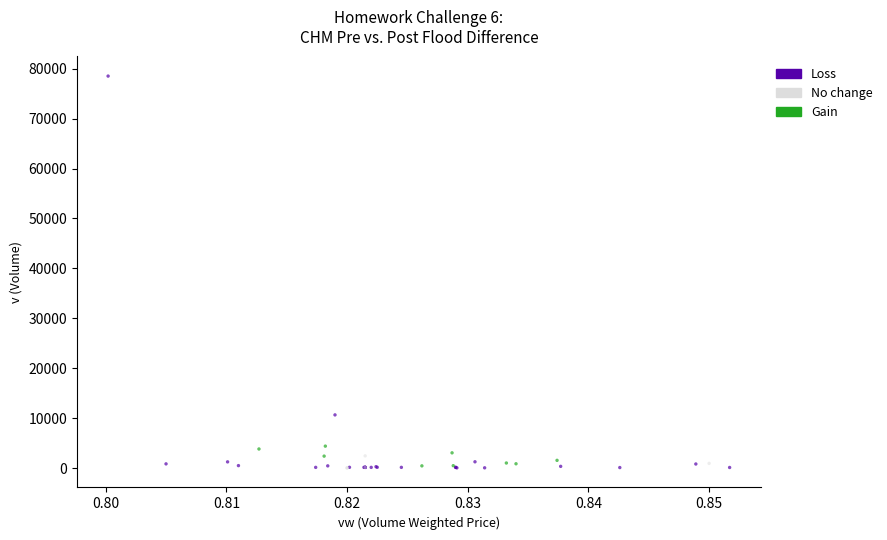

Which series has the widest spread of Y values?

Loss